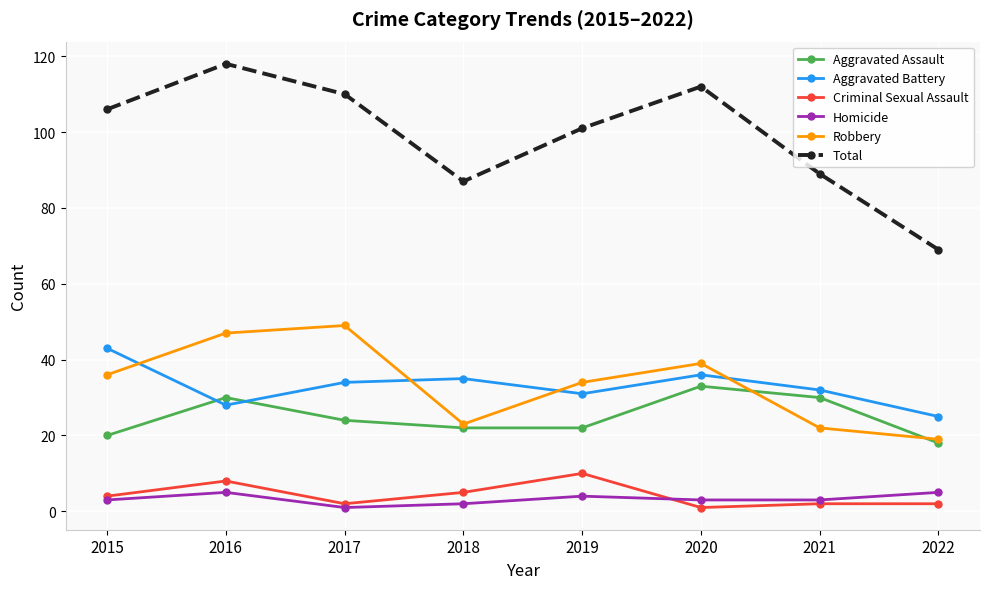

Where does the Aggravated Assault series first go above 24?

2016